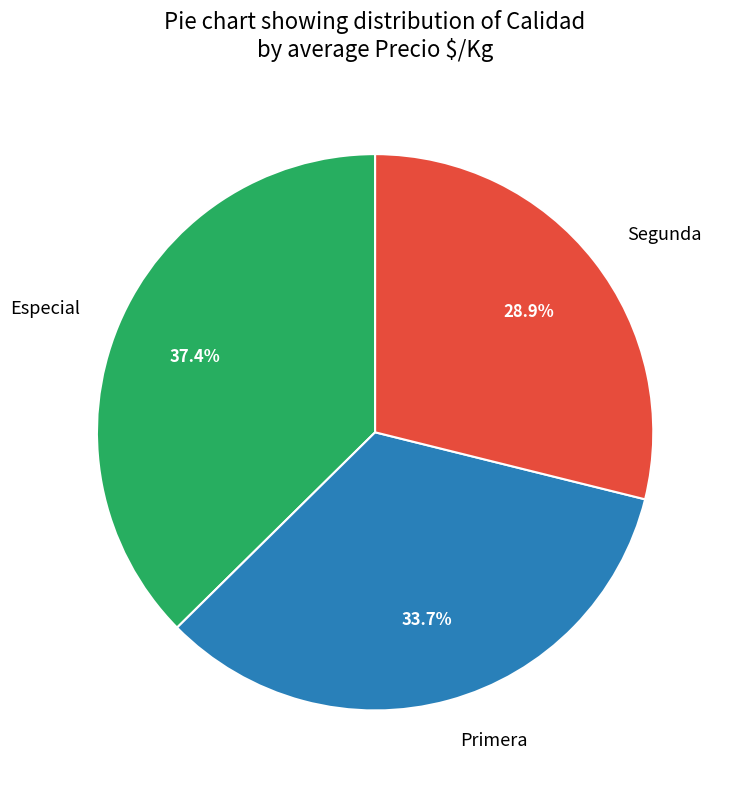

Rank the categories by value from lowest to highest.

Segunda, Primera, Especial